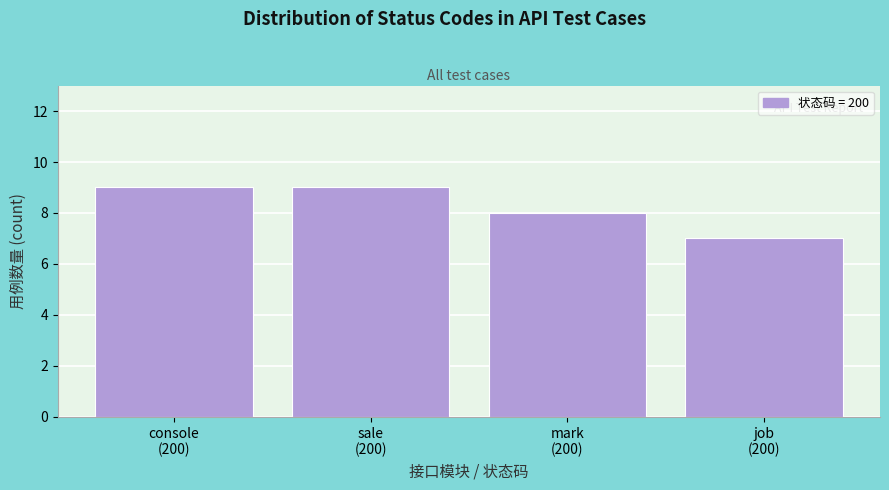

Reading left to right, list all the values displayed in this chart.

9	9	8	7